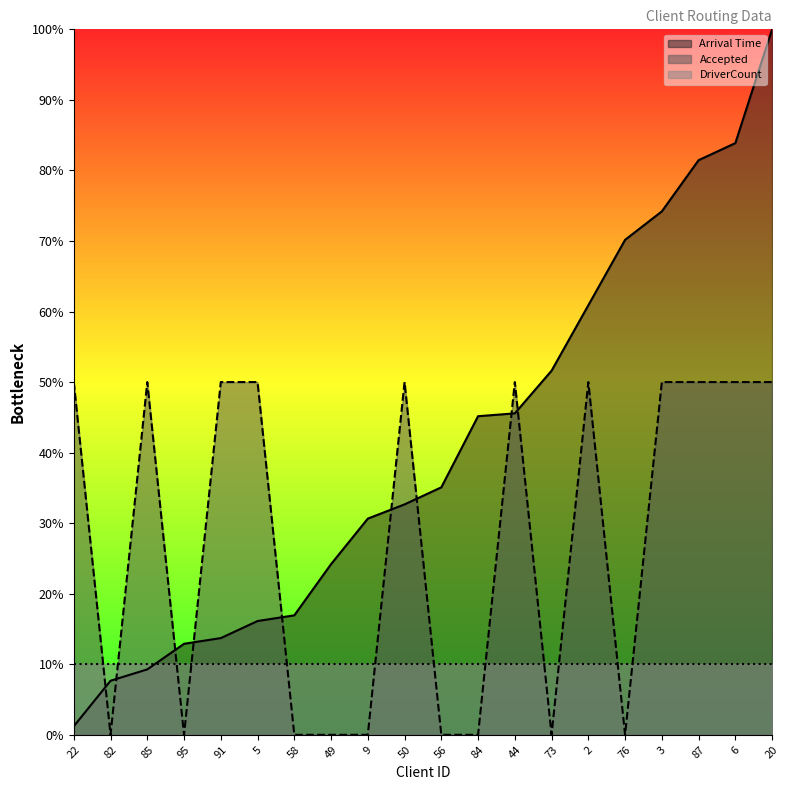

What is the difference between the maximum and minimum values in the Accepted series?

50.0